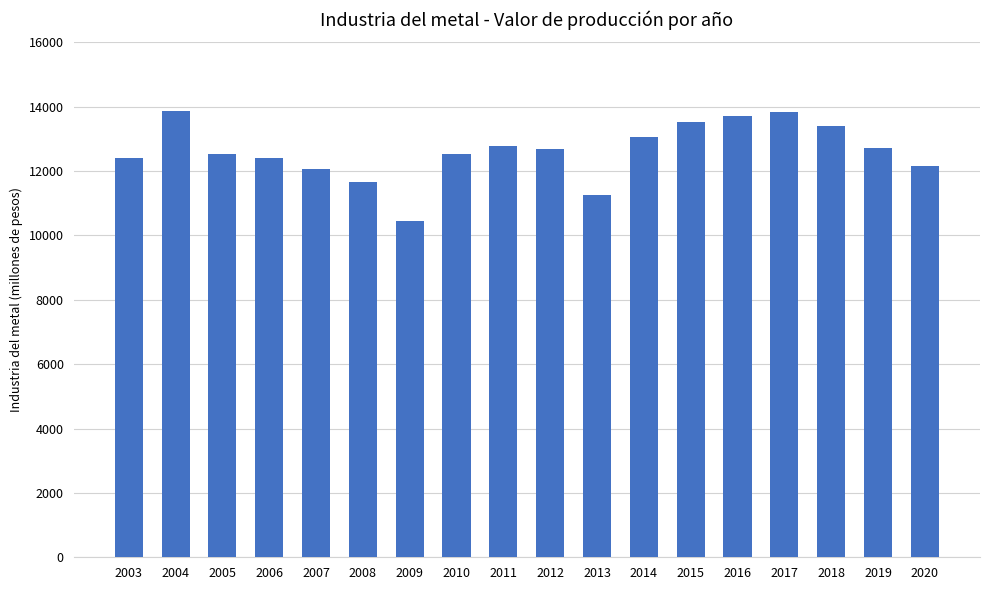

What is the average value?

12609.8